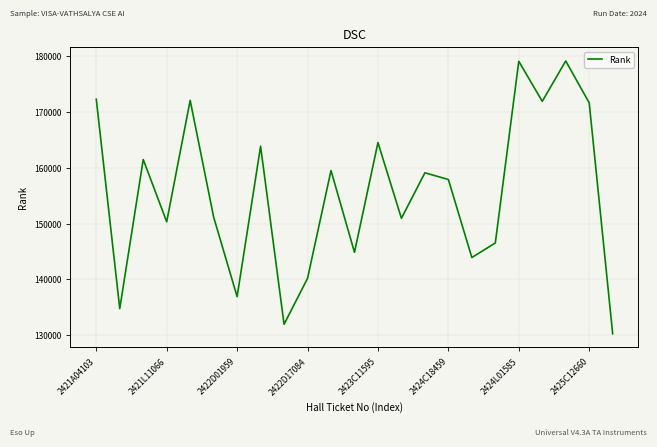

What is the change in value from 2421A04103 to 2424C18459?

-14374